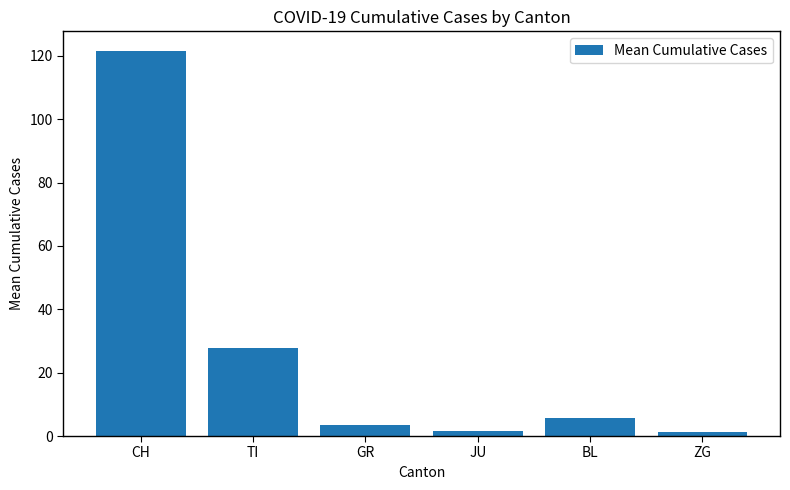

What is the difference between the maximum and minimum values?

120.3